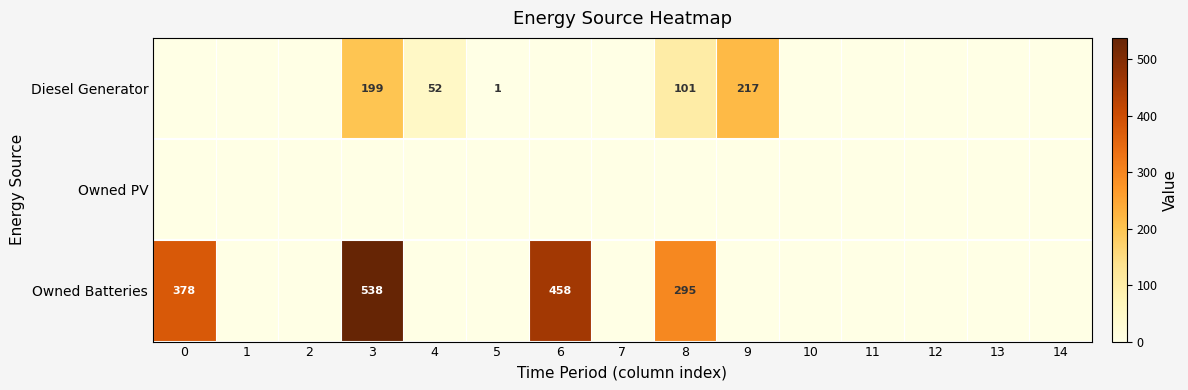

What is the difference between the highest and lowest values at 6?

458